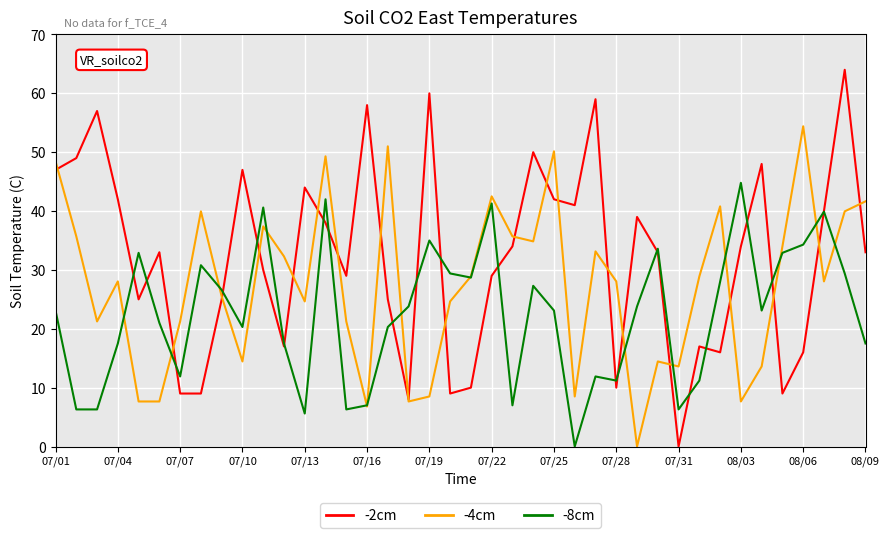

List the series in order of their overall mean, highest first.

-2cm, -4cm, -8cm